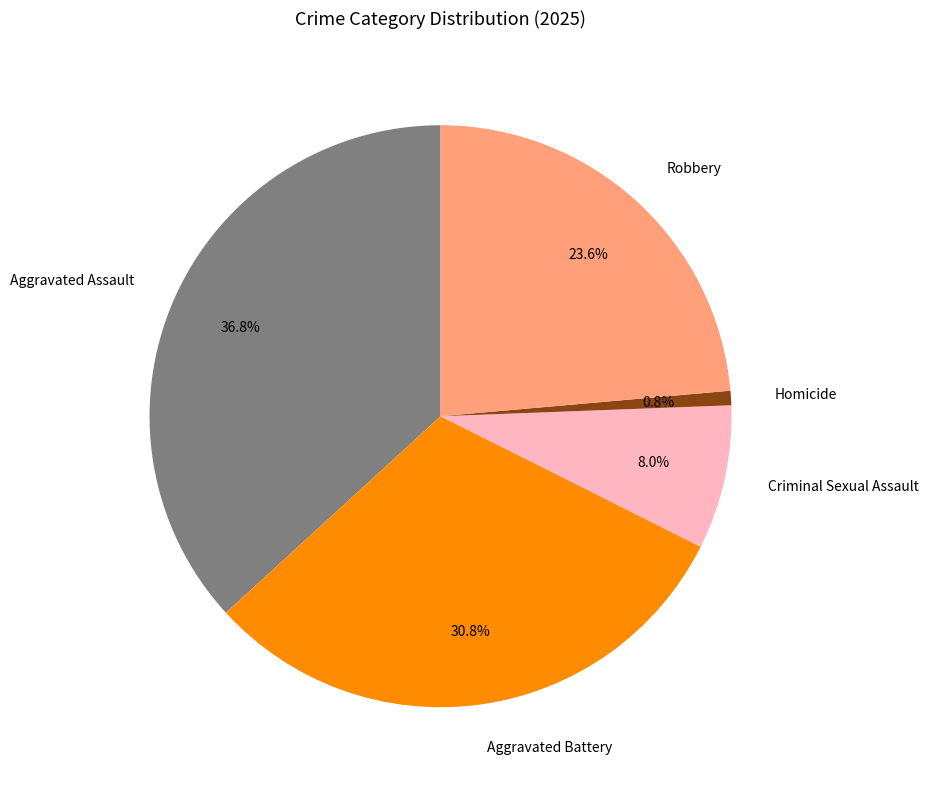

To the nearest percent, what is the combined percentage of Robbery and Aggravated Assault?

60%